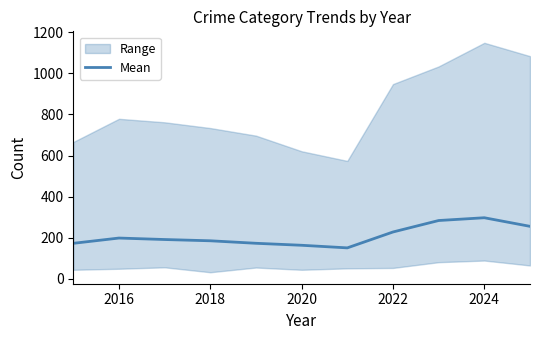

The Mean series shows 253.2 at 2020. True or false?

False